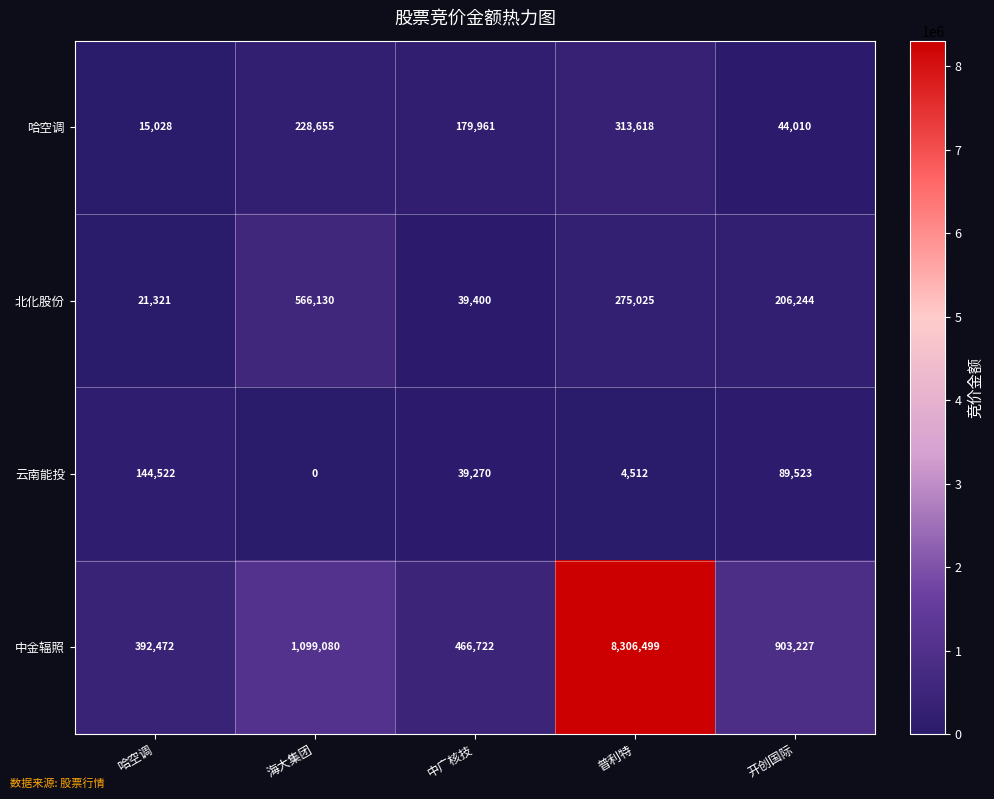

At how many categories does at least one series exceed 2203255?

1